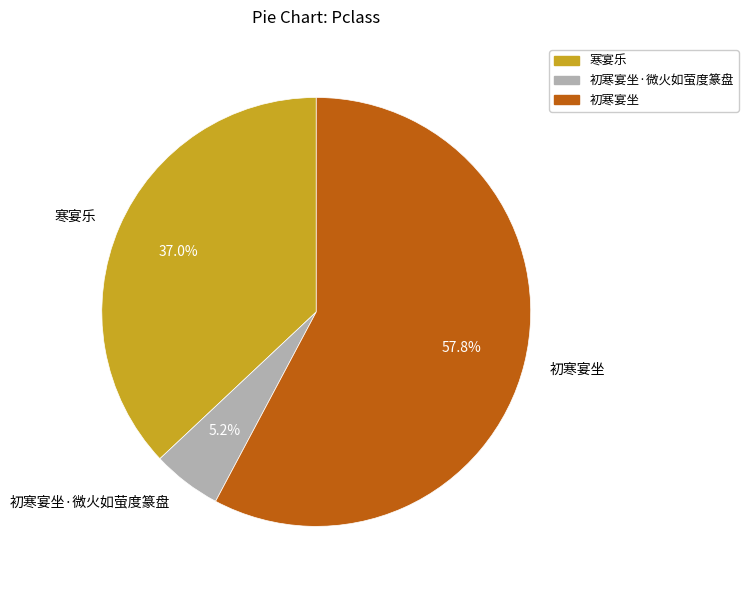

To the nearest percent, what is the difference between the largest and smallest slice percentages?

53%